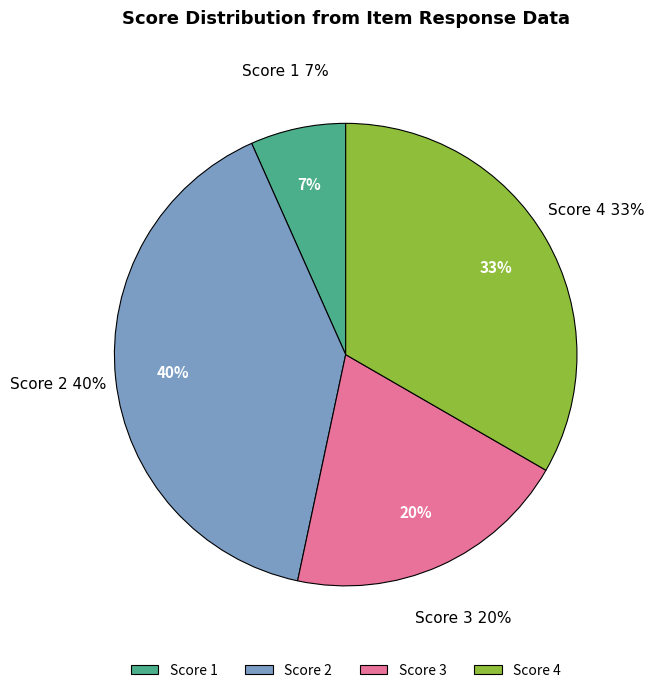

Do 11 and 9 together represent more than half of the pie?

No